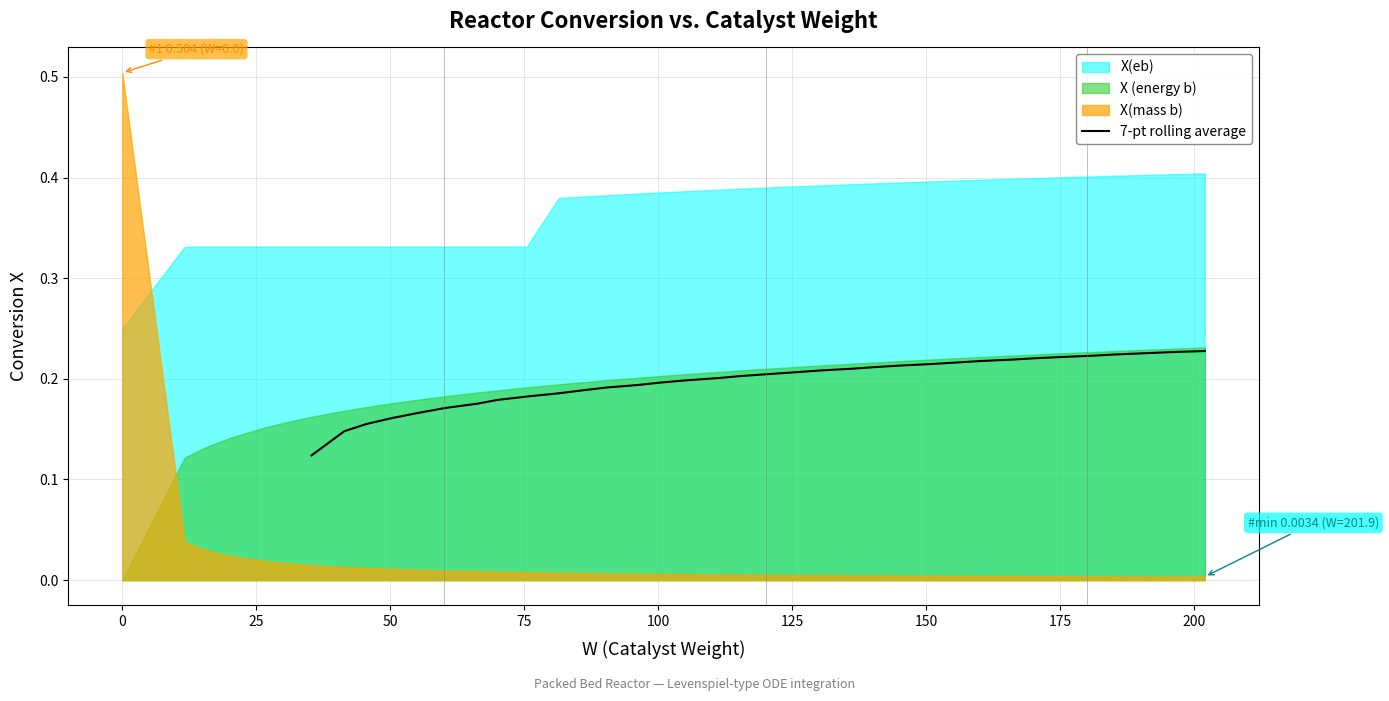

What is the value of the 30th point from the left?

0.2